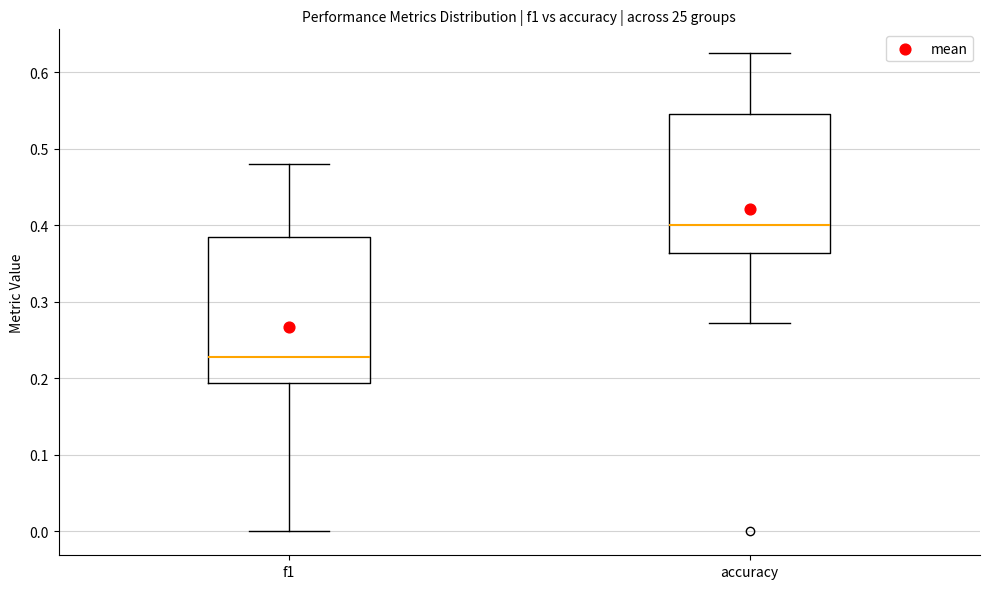

Reading left to right, read every box against the y-axis: the position of its median line, the range the box covers, and the ends of its whiskers. The values are not printed on the chart, so give them approximately, as read against the axis.

f1: median 0.23, box 0.19 to 0.39, whiskers 0.00 to 0.48
accuracy: median 0.40, box 0.36 to 0.55, whiskers 0.27 to 0.63